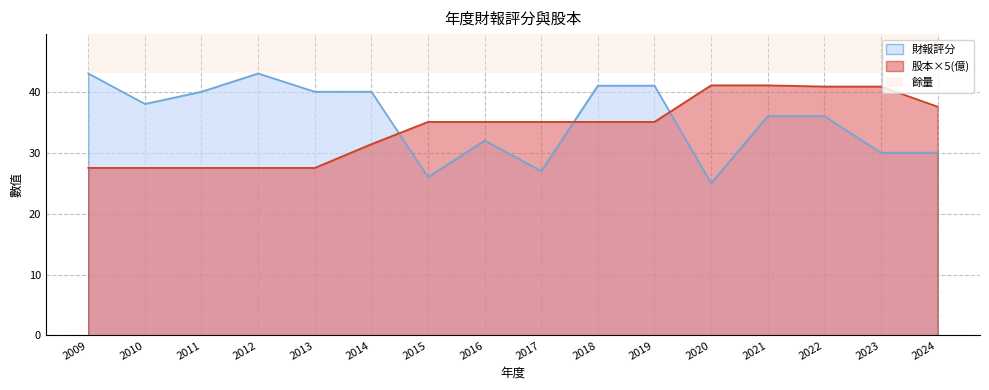

How many values in the 財報評分 series are below 38?

8